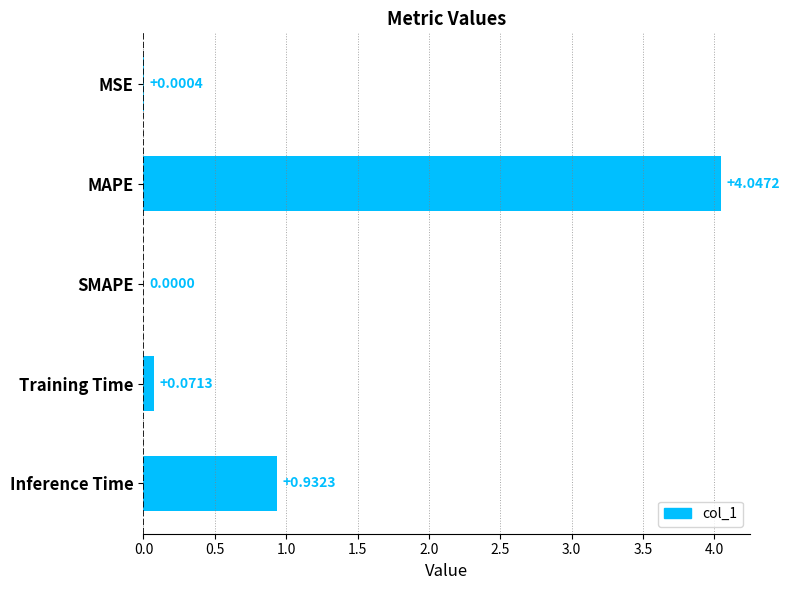

What is the sum of the values at MAPE and Training Time?

4.1